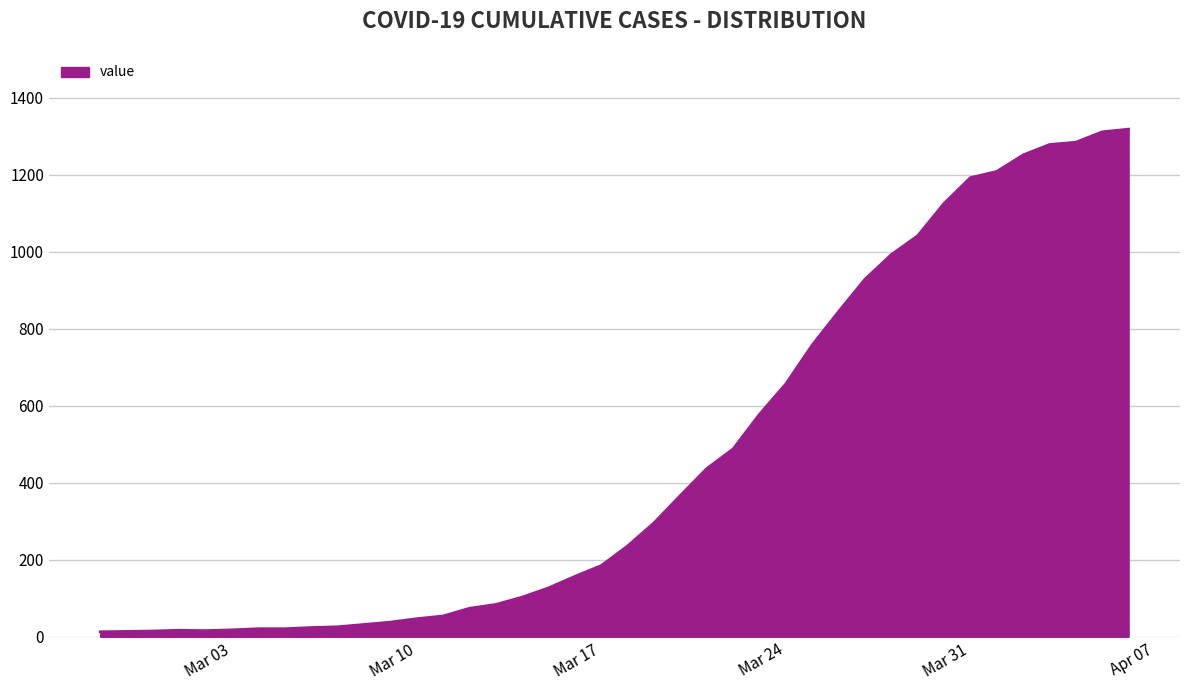

What is the greatest value displayed?

1319